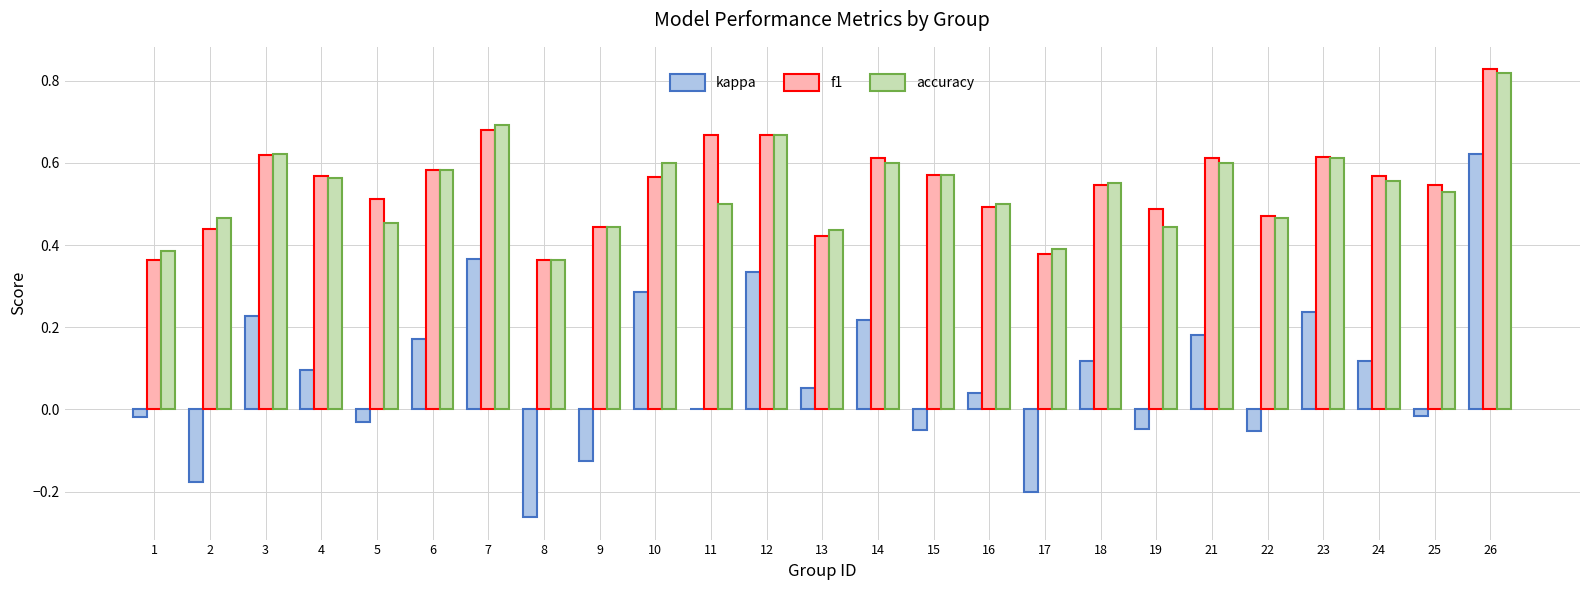

The kappa series shows 0.1 at 7. True or false?

False